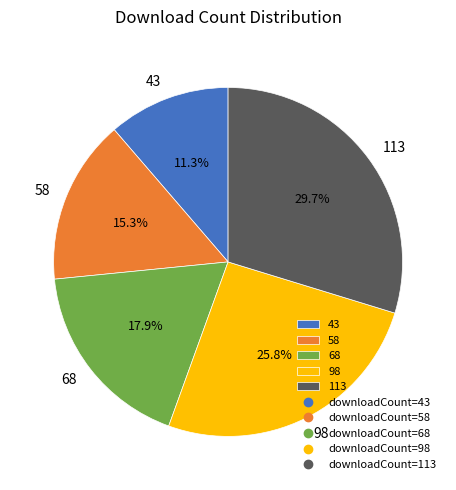

What is the ratio of the value at 113 to the value at 98?

1.2